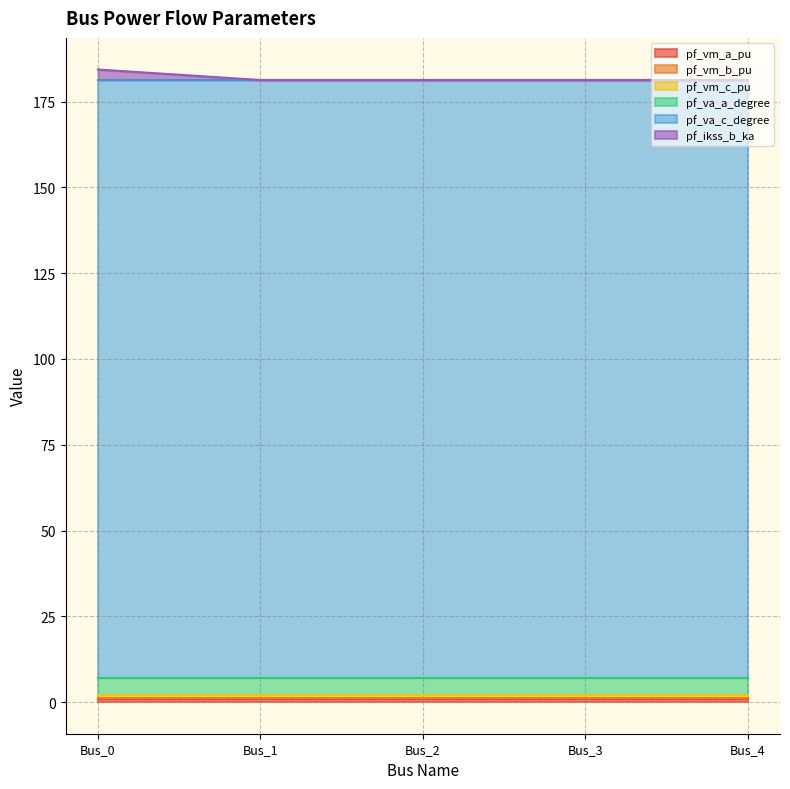

Which has a higher value, Bus_1 or Bus_2?

Bus_1